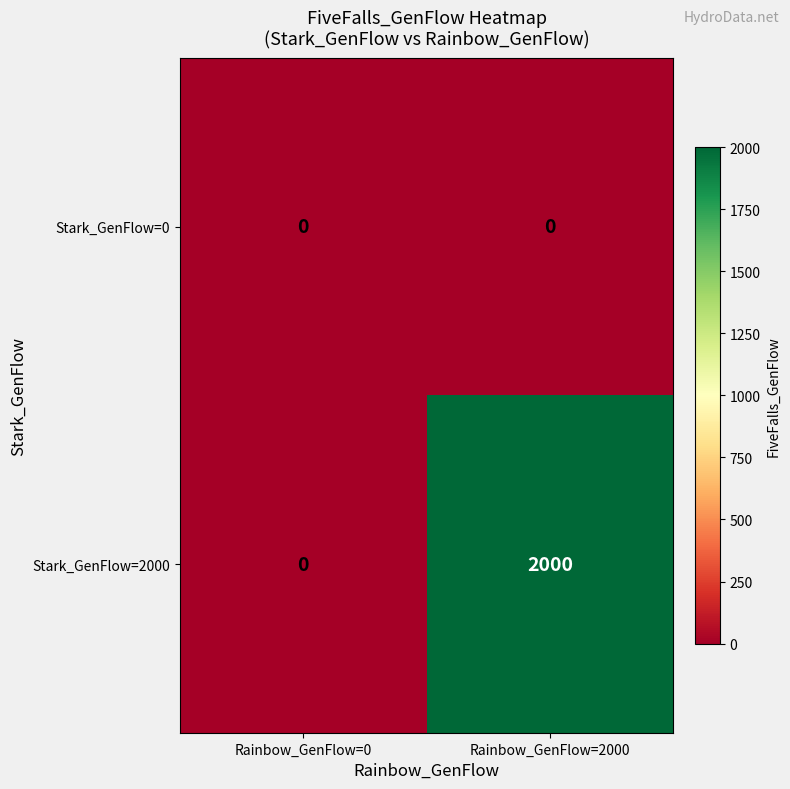

At which category does the chart reach its peak across all series?

Rainbow_GenFlow=2000